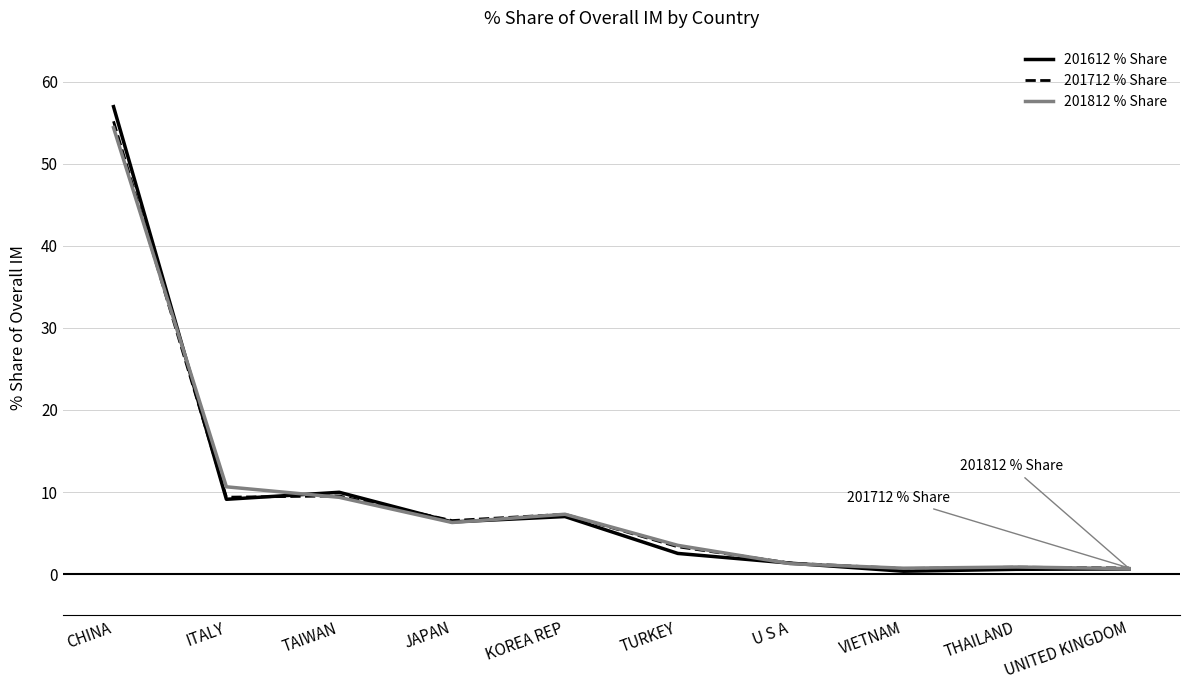

What is the greatest value displayed?

57.0